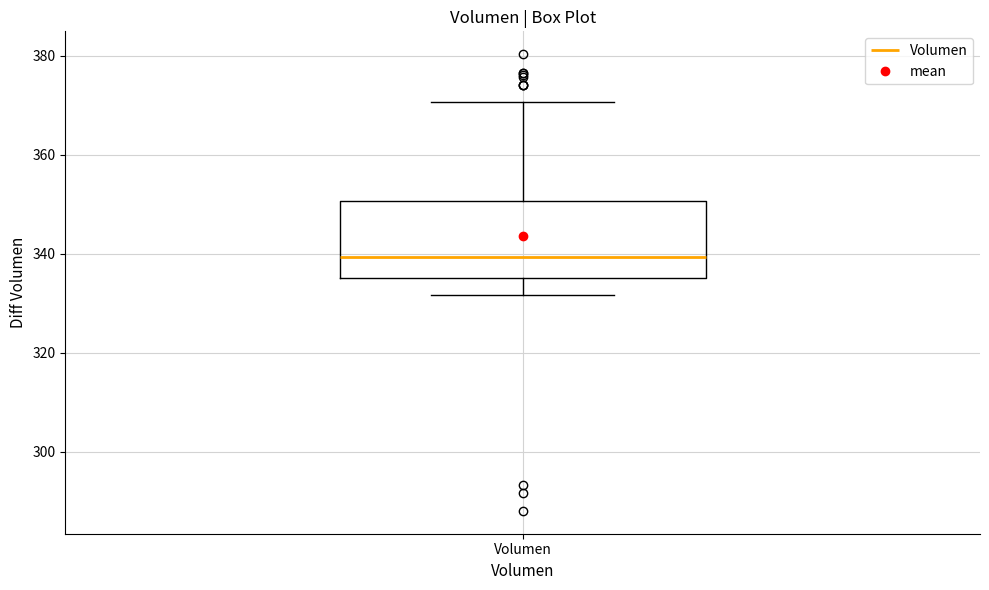

Transcribe this box plot: give where the median line is, the range the box spans, and where the two whiskers end, as read against the y-axis. The values are not printed on the chart, so give them approximately, as read against the axis.

median 340, box 336 to 350, whiskers 332 to 370